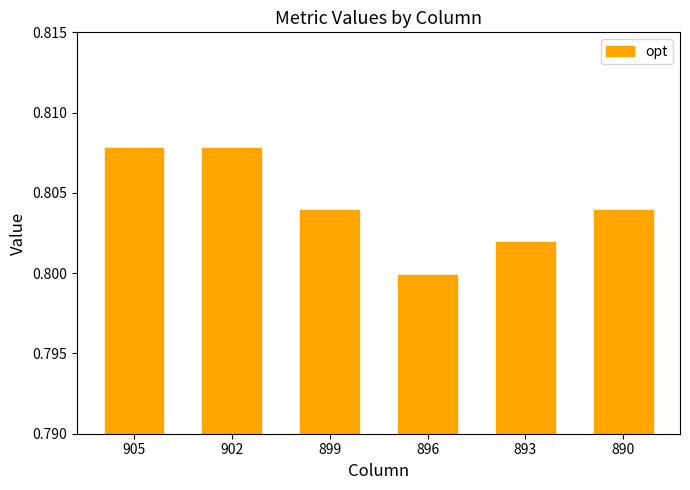

Which category has the lowest value across all series?

896